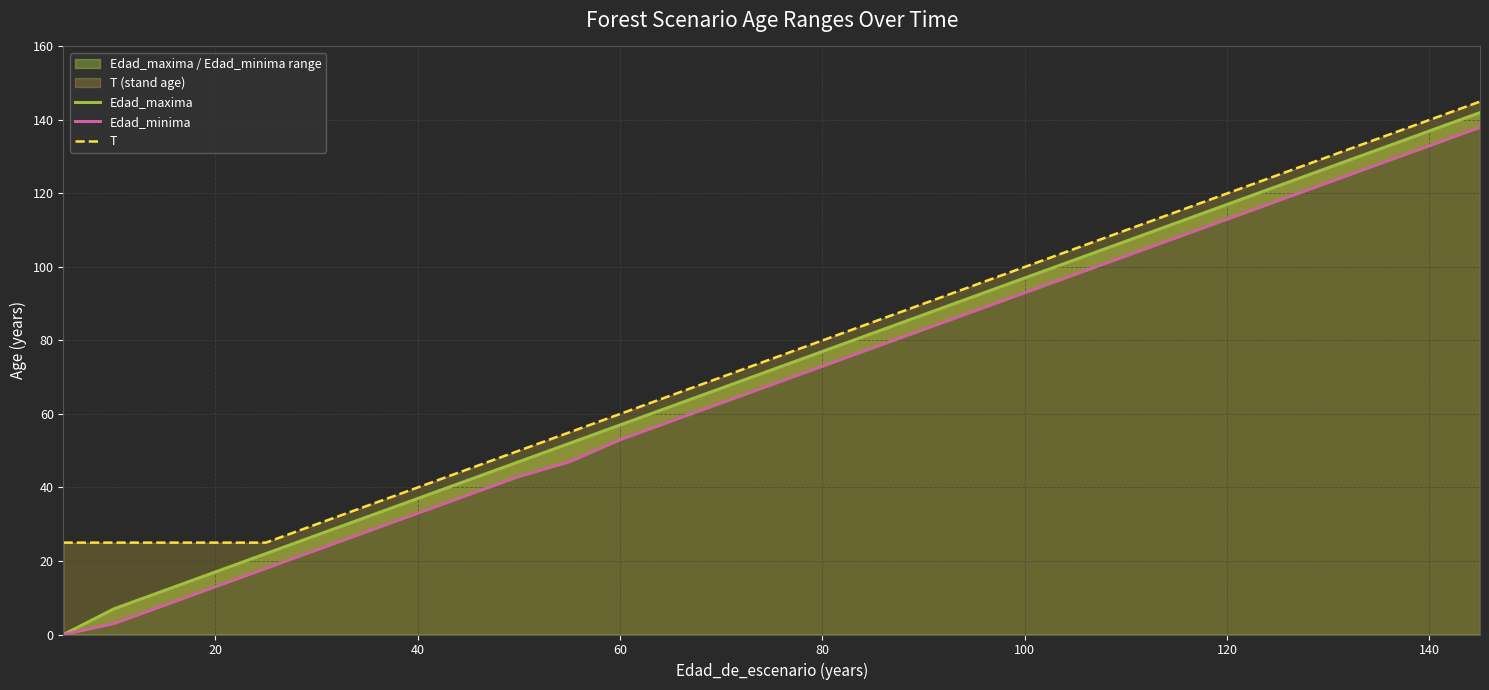

What is the highest value of the T series?

145